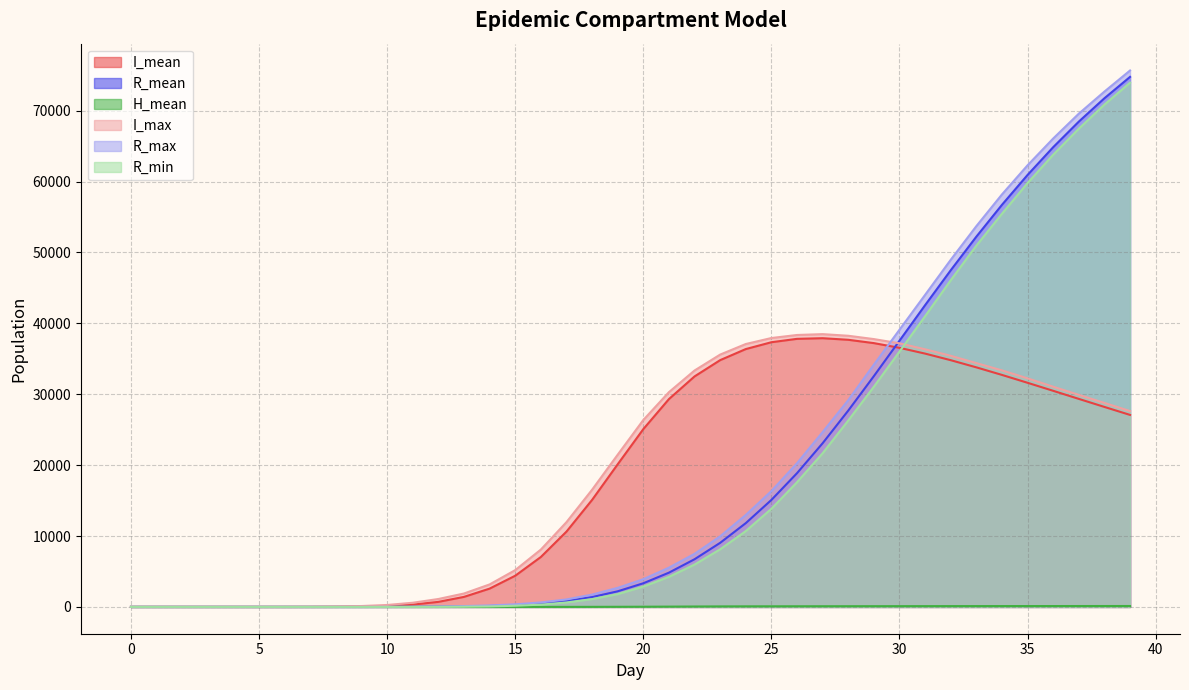

List the series in order of their peak value, lowest first.

H_mean, I_mean, I_max, R_min, R_mean, R_max